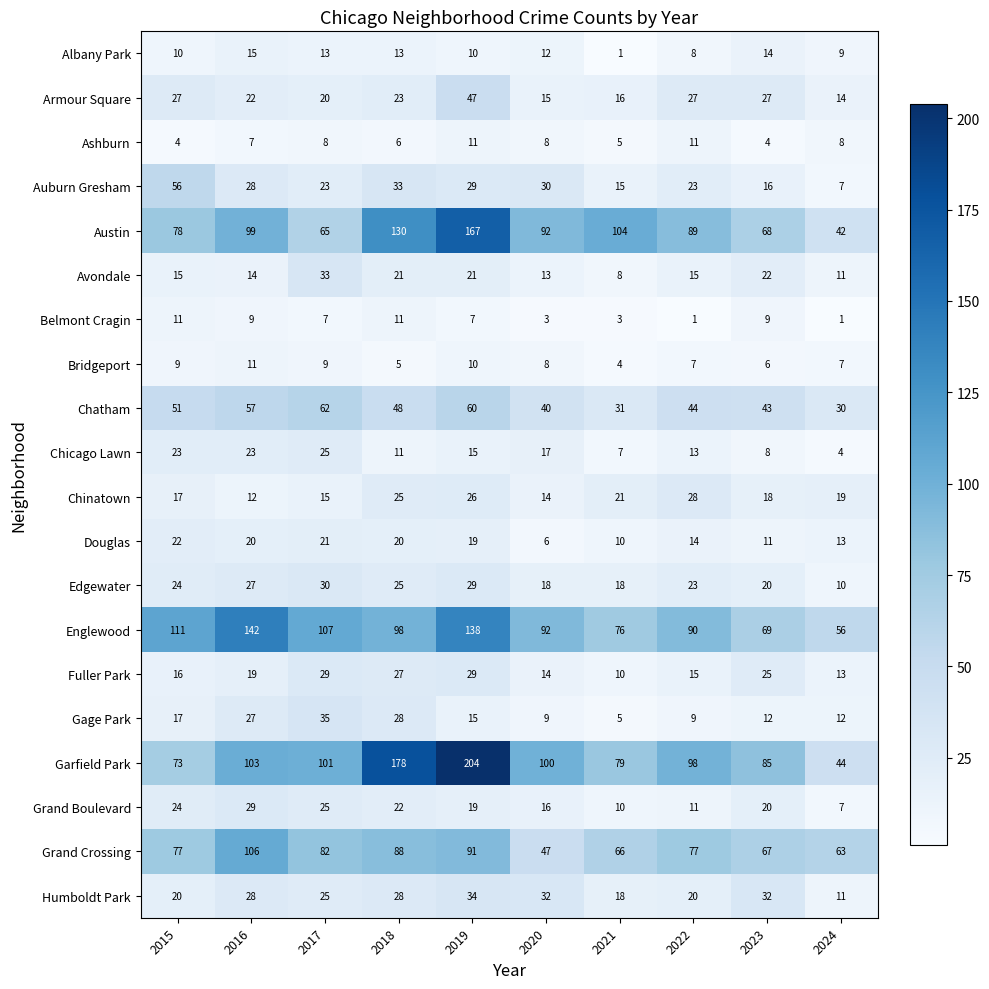

List the labels in order of Chatham value, smallest first.

2024, 2021, 2020, 2023, 2022, 2018, 2015, 2016, 2019, 2017